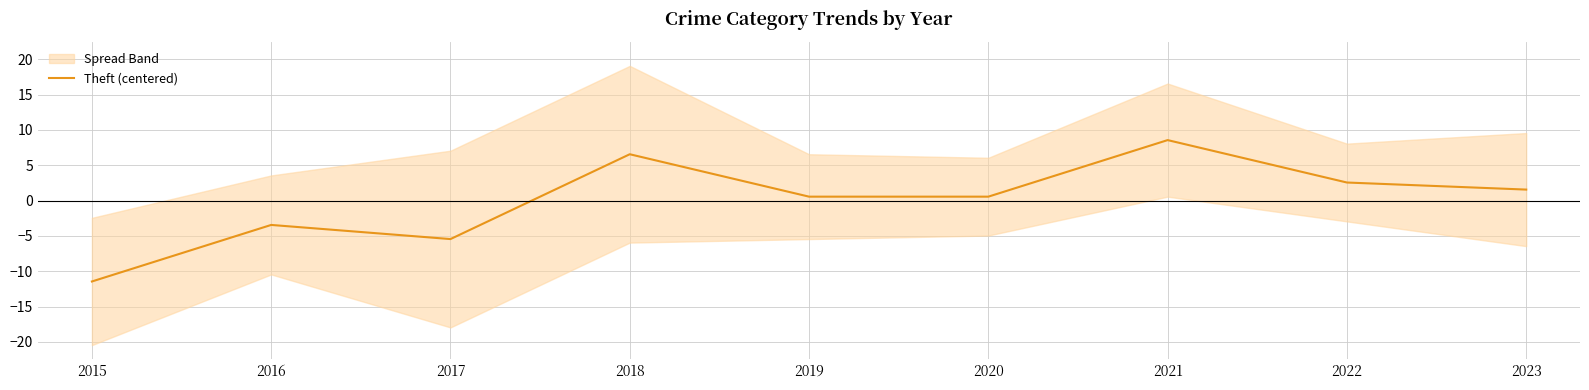

How many interior local valleys (lower than both neighbors) does the data have?

1